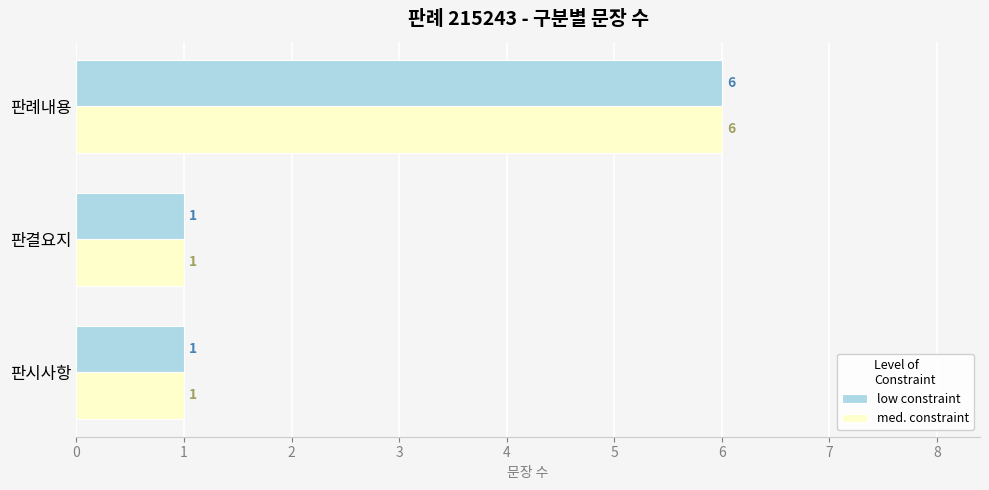

The value of low constraint at 판례내용 is 6. True or false?

True